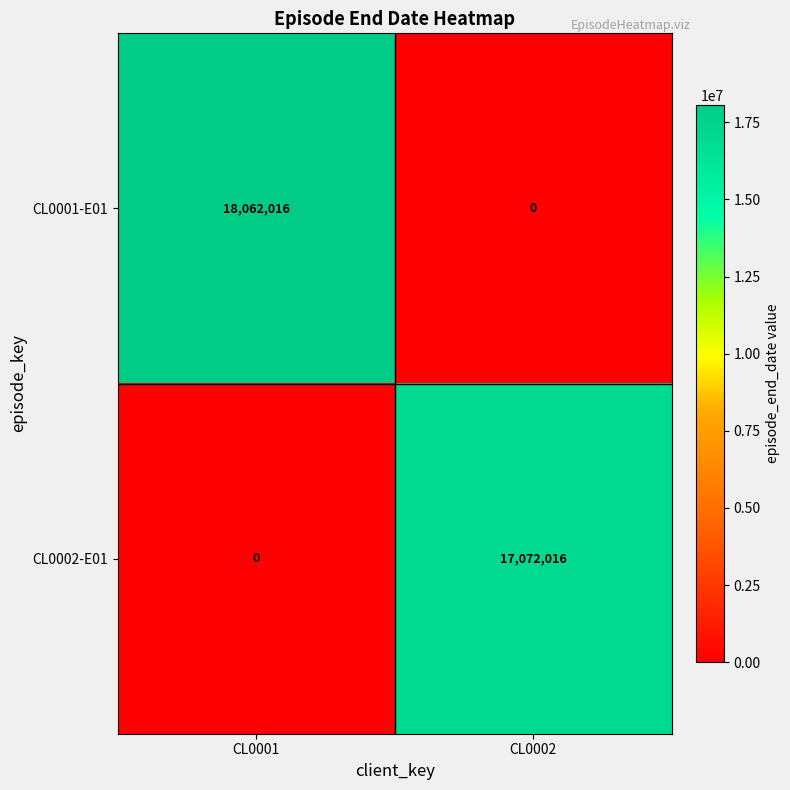

What is the difference between the maximum and minimum values in the CL0002-E01 series?

17072016